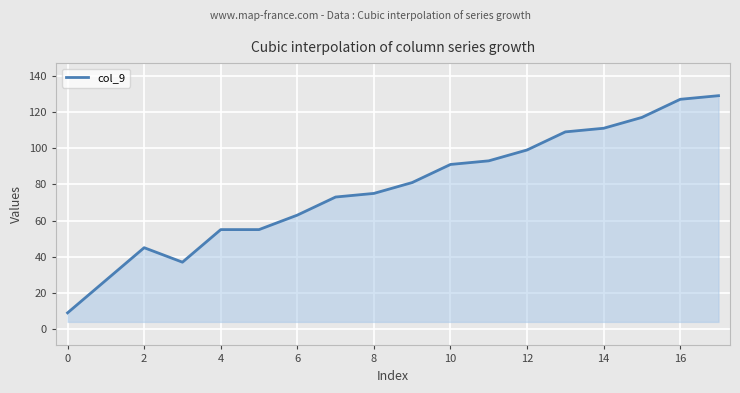

What is the maximum value shown in the chart?

129